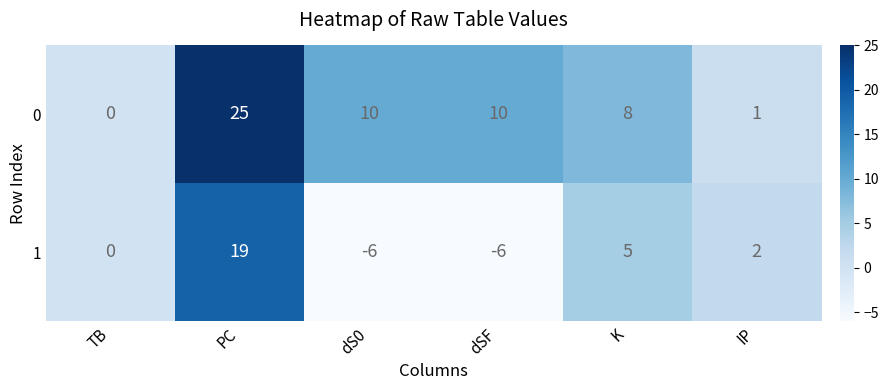

List the series in order of their overall mean, lowest first.

1, 0